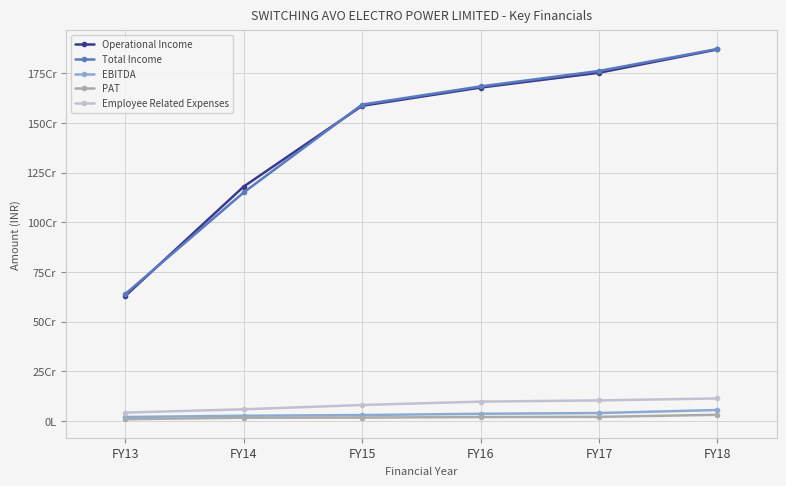

Which has a higher value, FY17 or FY16?

FY17